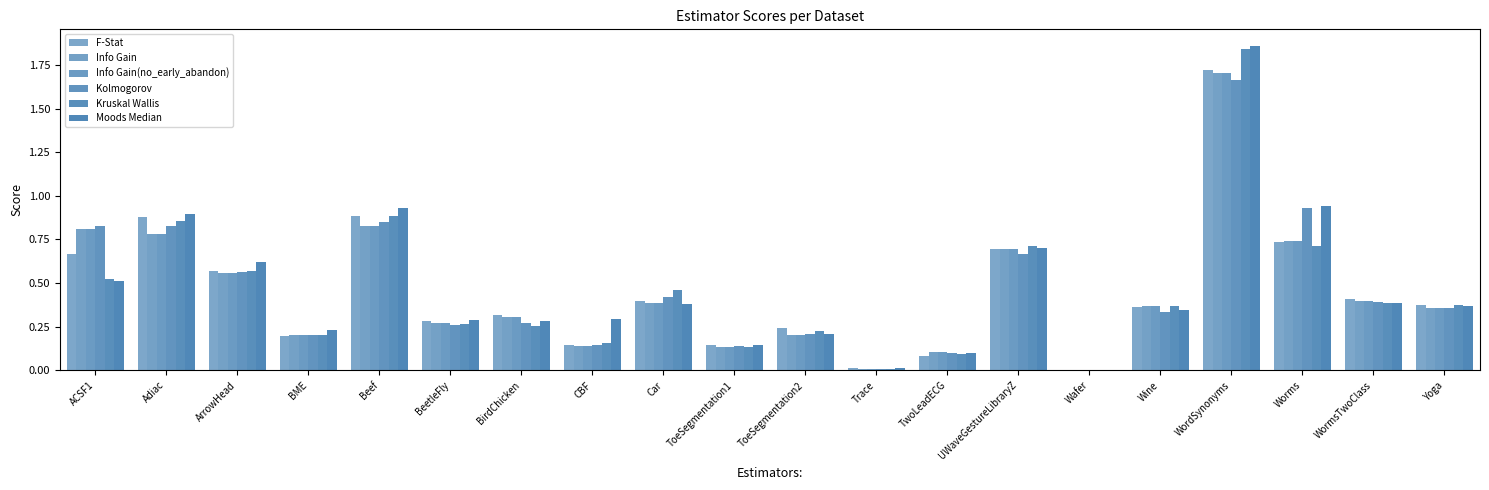

At which label does Info Gain reach its minimum?

Wafer